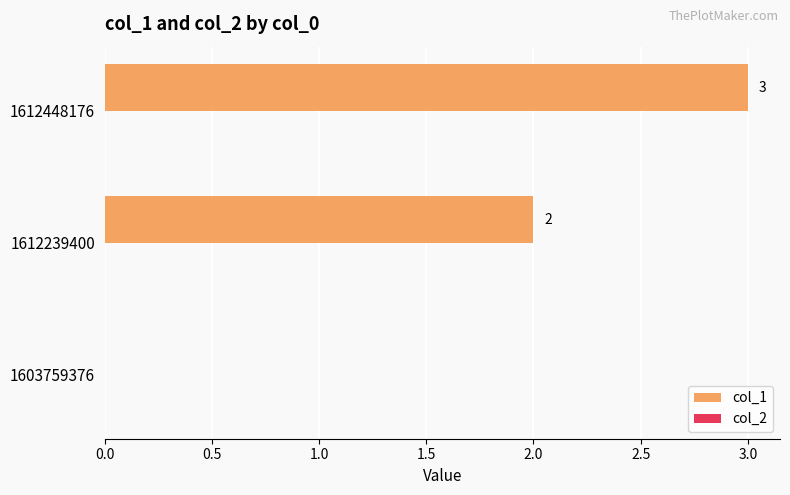

True or false: the data shows 2 at 1612239400.

True